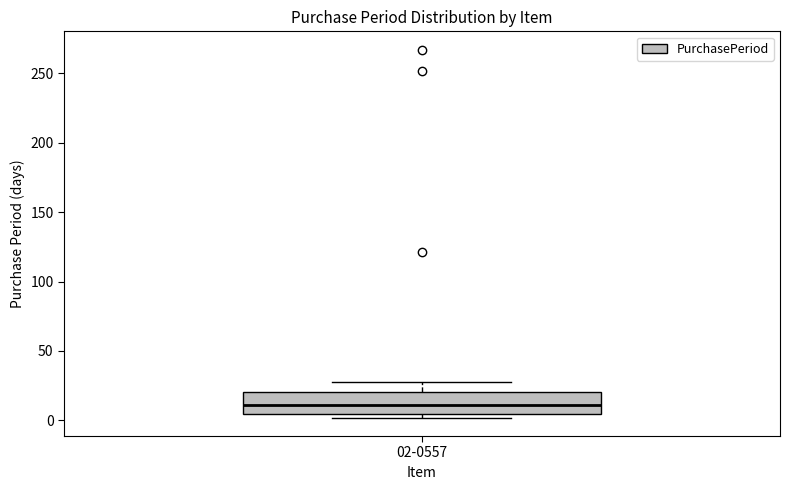

Read this box plot against the y-axis: the position of the median line, the range covered by the box, and the ends of both whiskers. The values are not printed on the chart, so give them approximately, as read against the axis.

median 10, box 5 to 20, whiskers 0 to 30